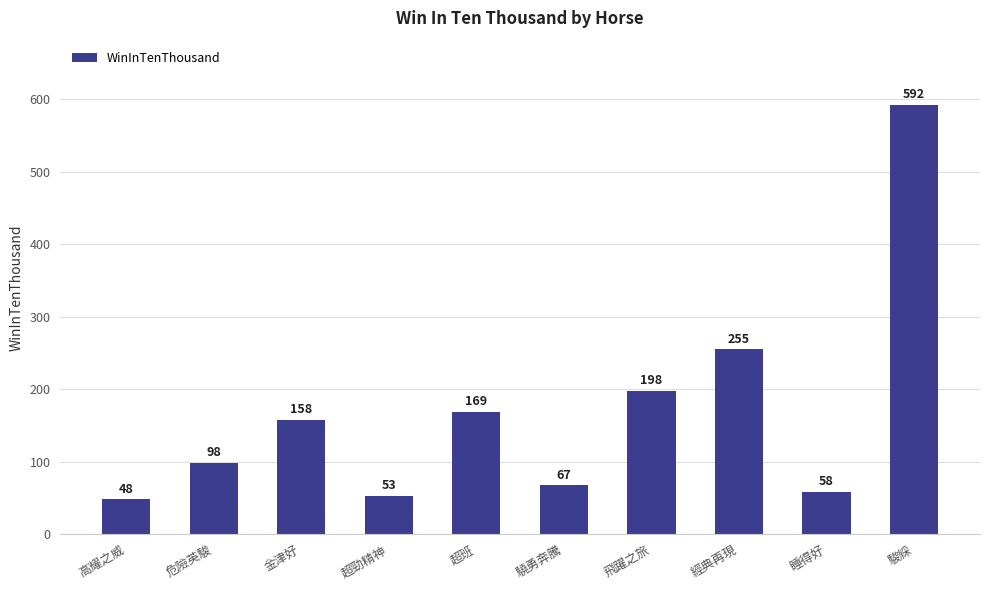

Rank the categories by value from lowest to highest.

高耀之威, 超勁精神, 睡得好, 驍勇奔騰, 危險英駿, 金津好, 超班, 飛躍之旅, 經典再現, 駿綵